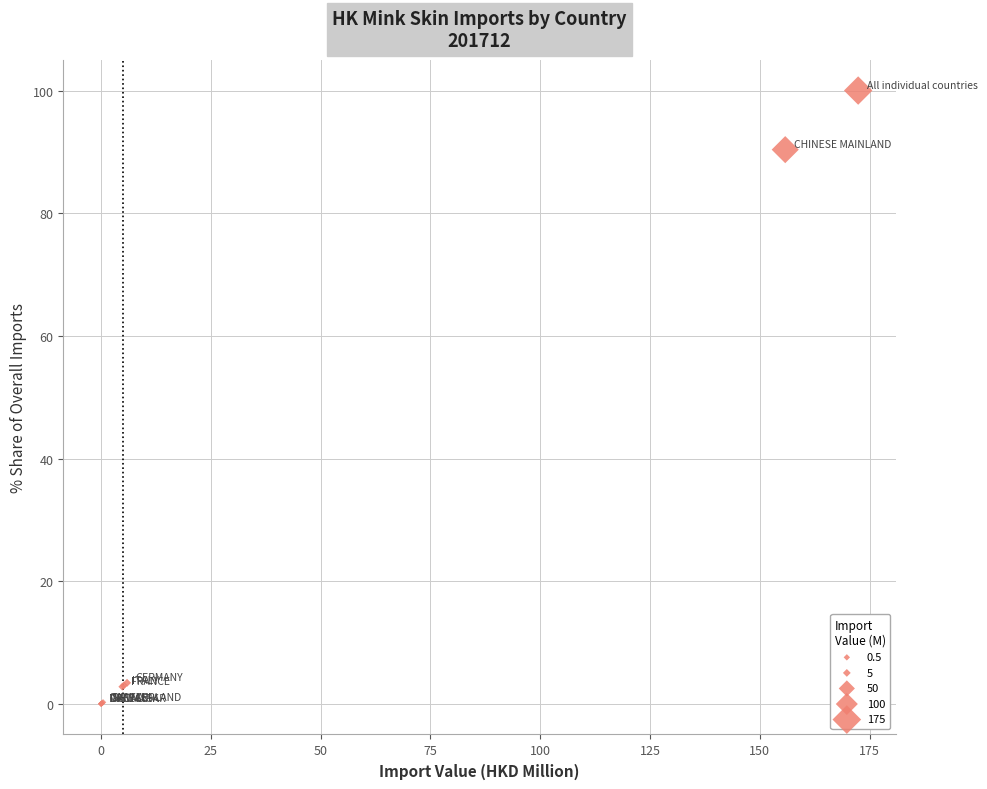

What Y value in the scatter plot is closest to 50?

90.4